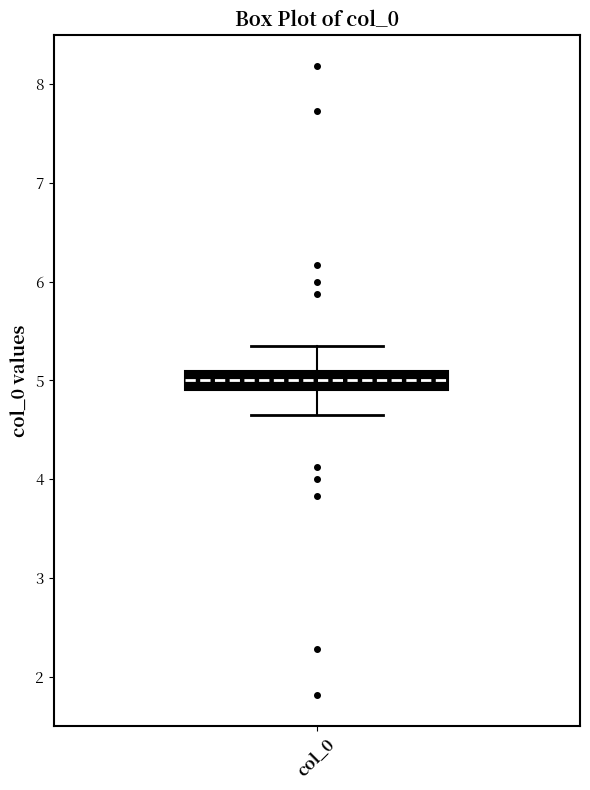

Read this box plot against the y-axis: the position of the median line, the range covered by the box, and the ends of both whiskers. The values are not printed on the chart, so give them approximately, as read against the axis.

median 5.0, box 4.9 to 5.1, whiskers 4.7 to 5.3